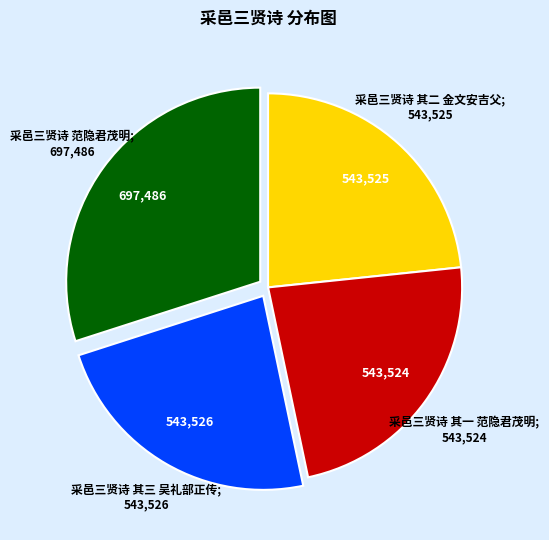

Is there a majority slice in this chart?

No